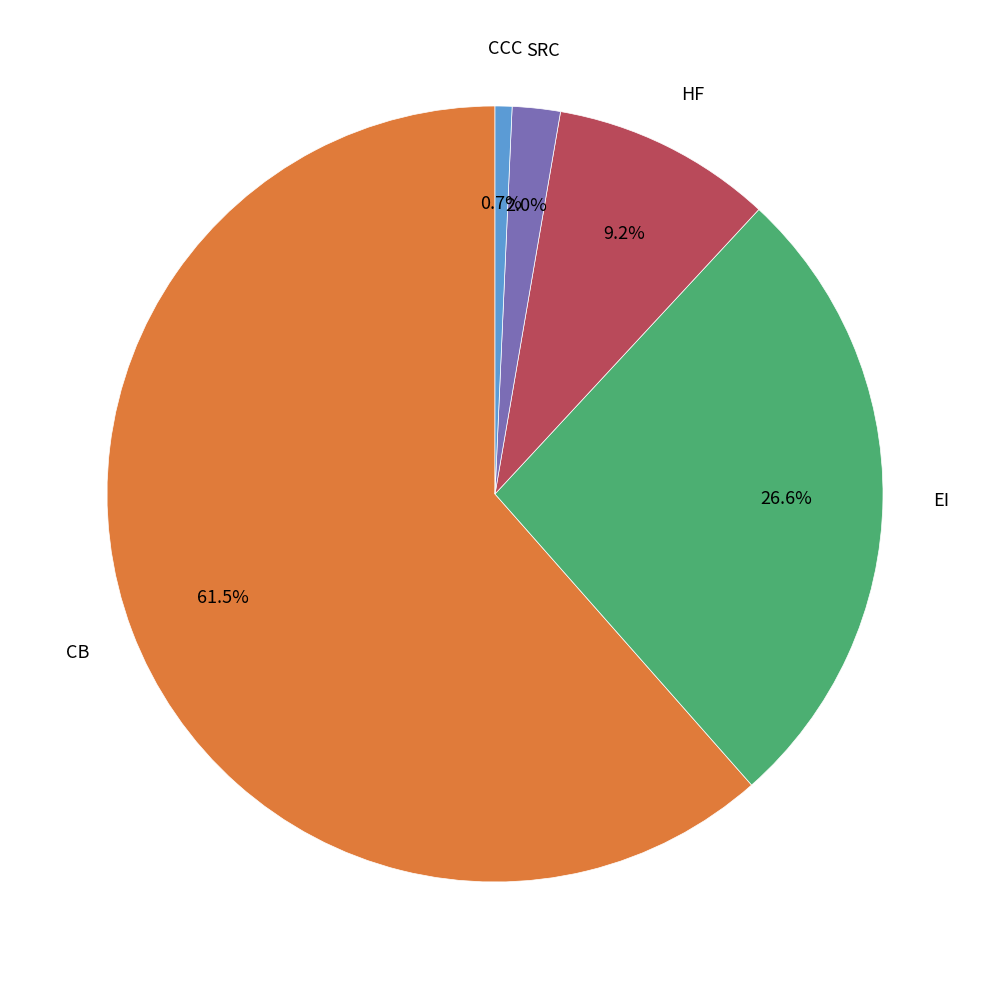

Is there a majority slice in this chart?

Yes